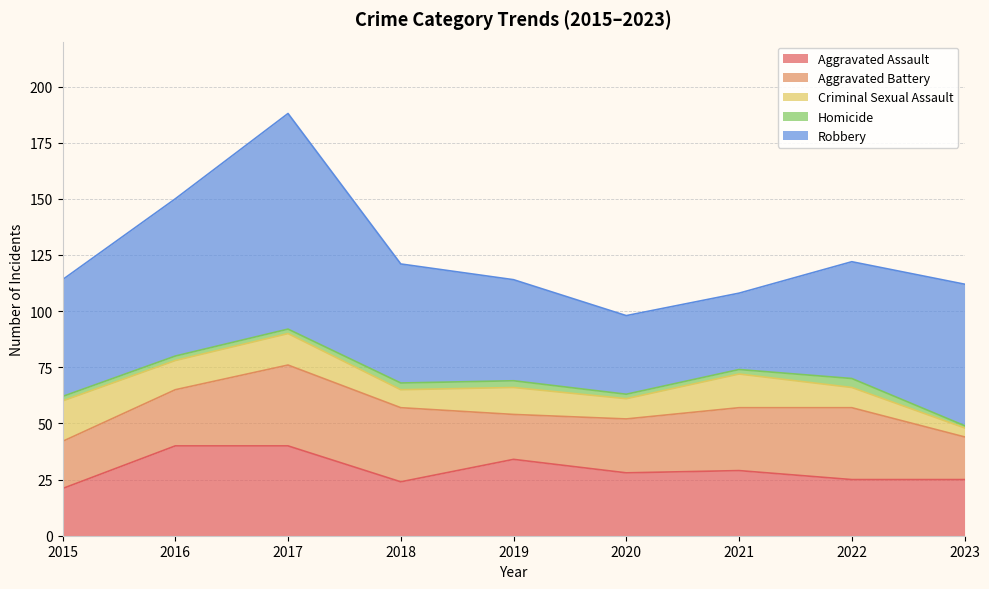

What is the difference between the highest and lowest values at 2017?

94